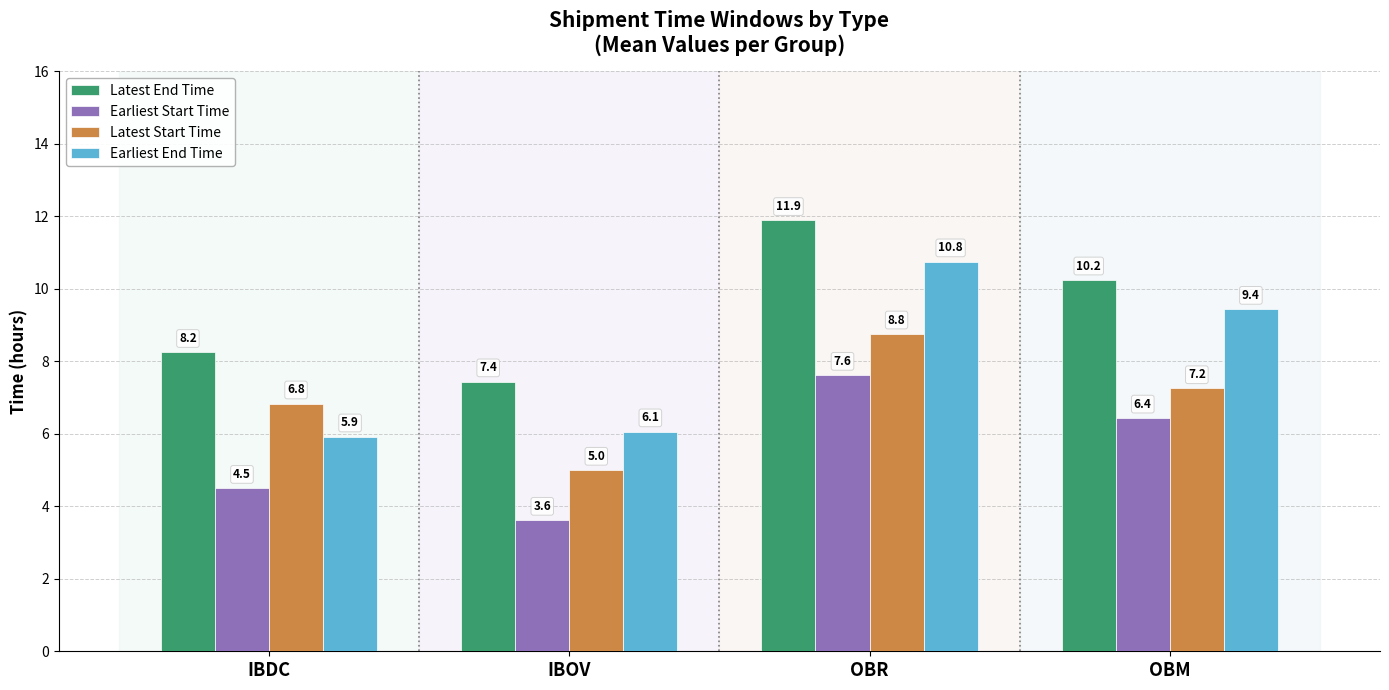

Rank the series at IBOV from highest to lowest value.

Latest End Time, Earliest End Time, Latest Start Time, Earliest Start Time